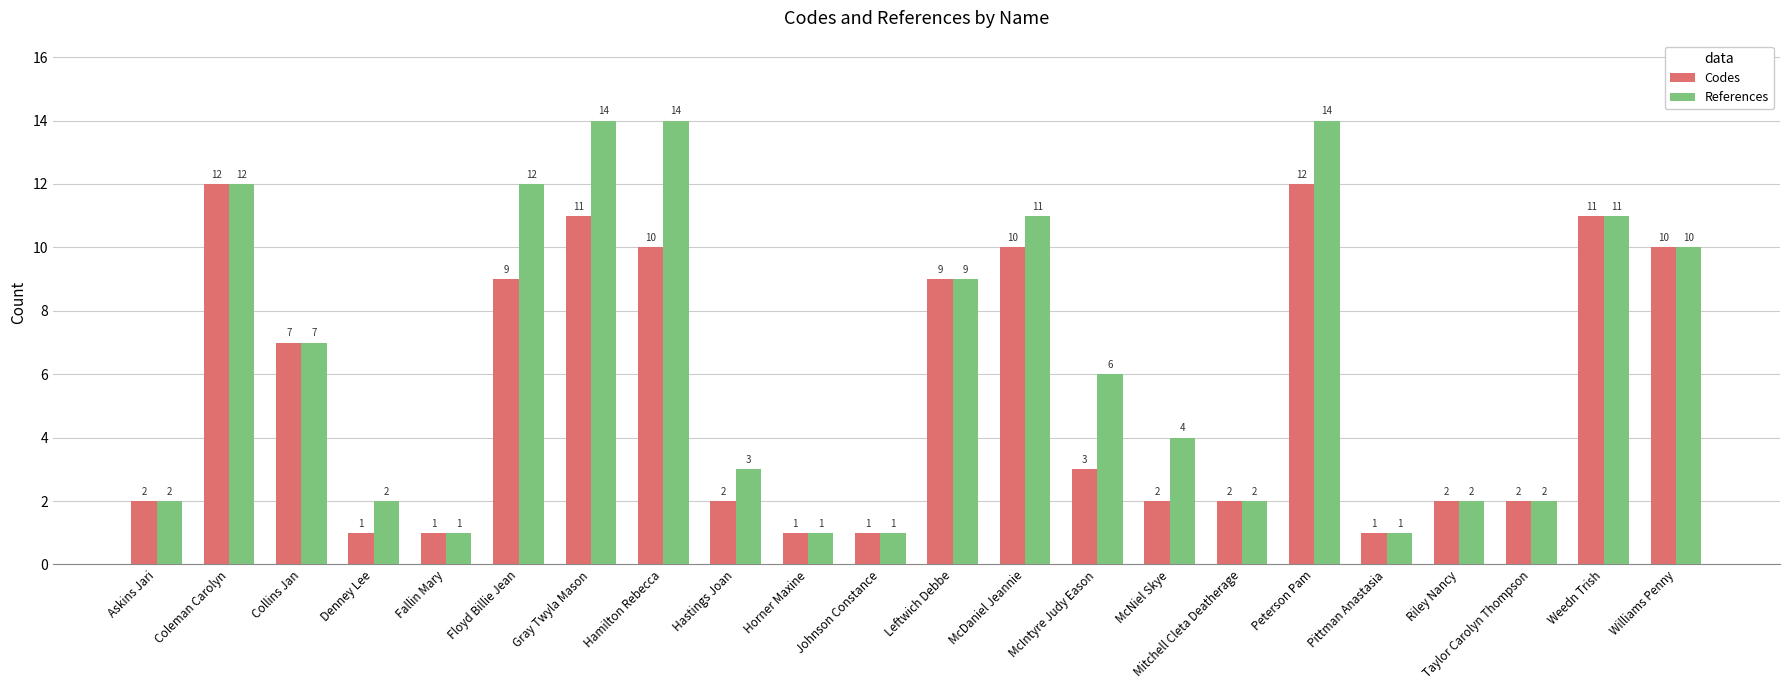

What is the sum of all Codes values?

121